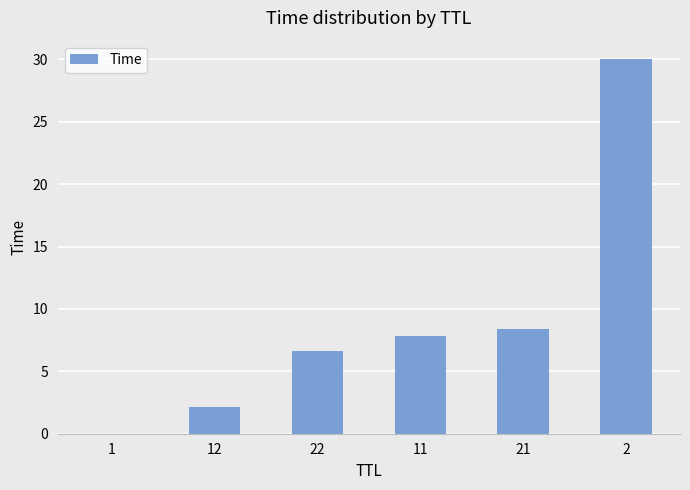

What is the greatest value displayed?

30.0